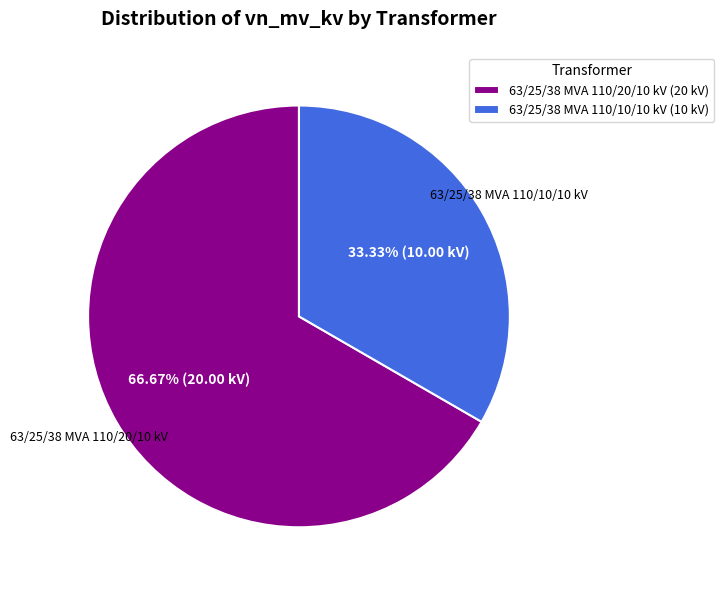

To the nearest percent, what is the combined percentage of 63/25/38 MVA 110/20/10 kV and 63/25/38 MVA 110/10/10 kV?

100%